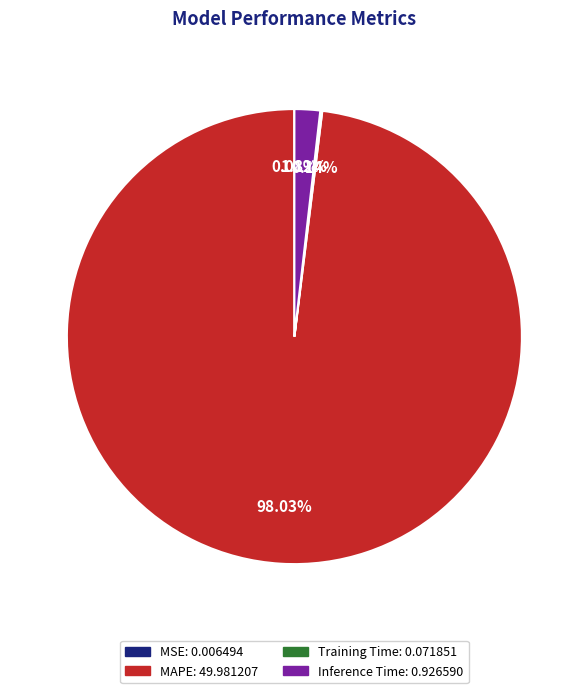

Is there any slice that represents more than half of the pie?

Yes